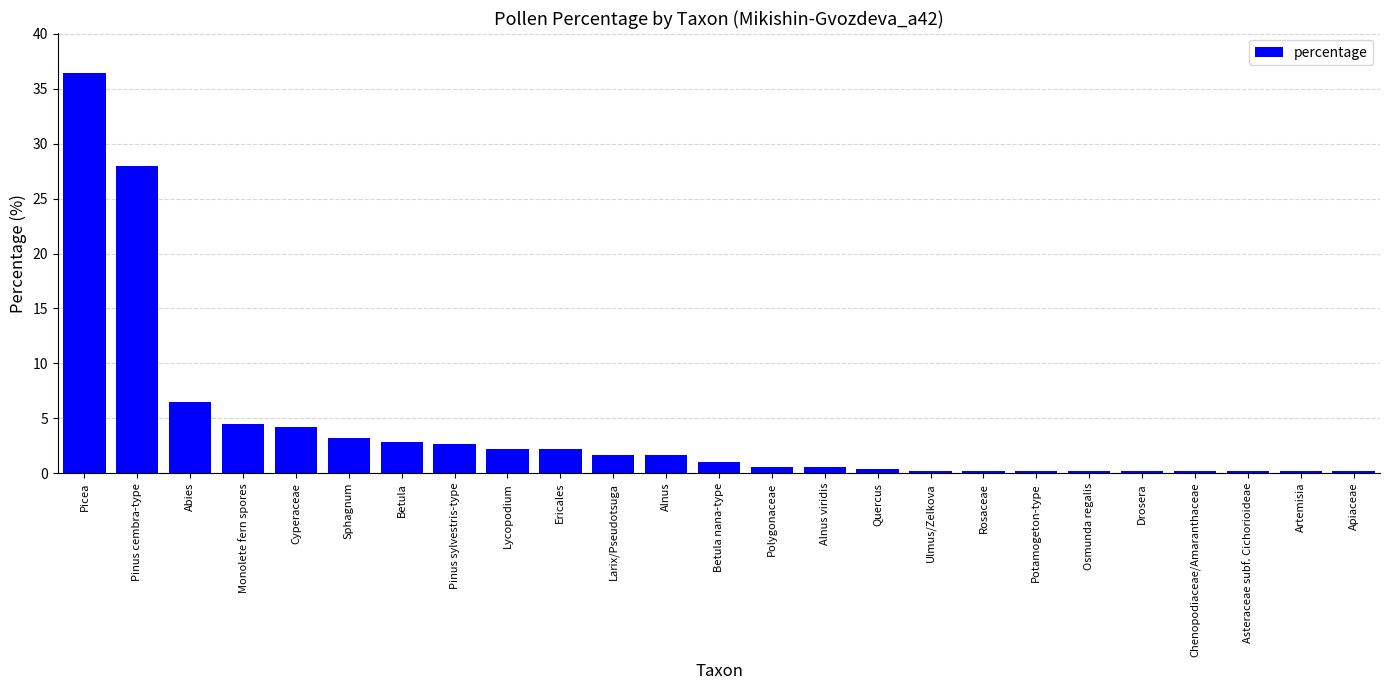

What is the ratio of the value at Polygonaceae to the value at Sphagnum?

0.2